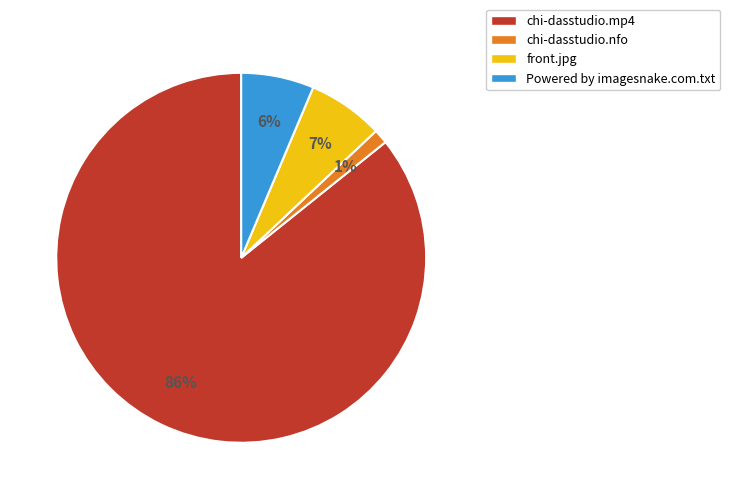

To the nearest percent, what portion does chi-dasstudio.nfo represent?

1%